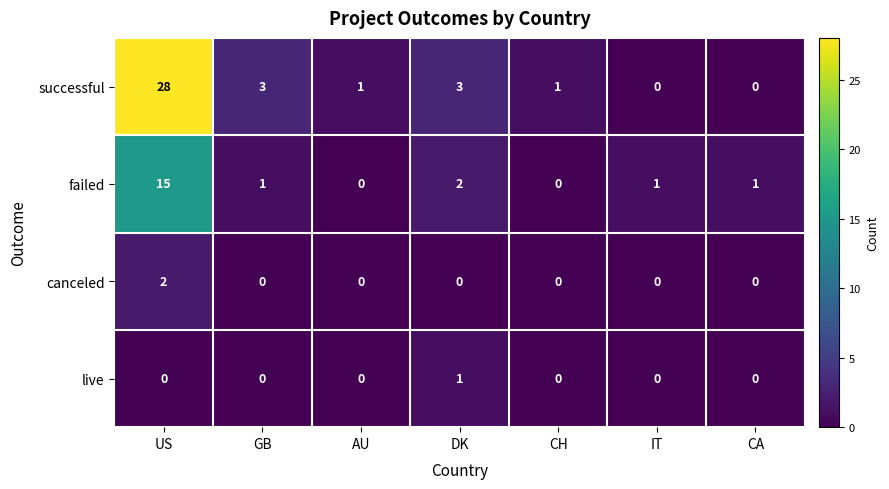

How many categories are shown in the chart?

7